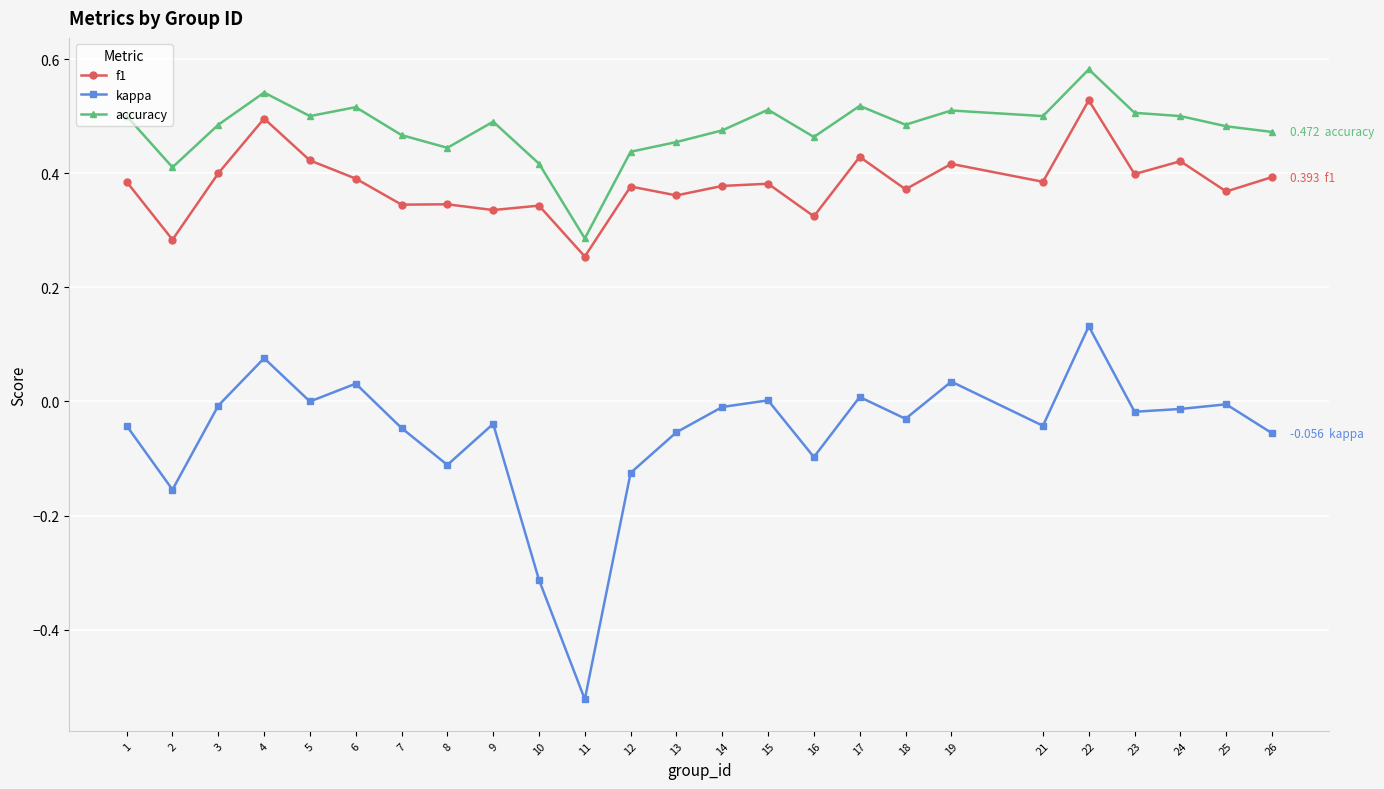

Between 1 and 11, which series saw the biggest shift?

kappa